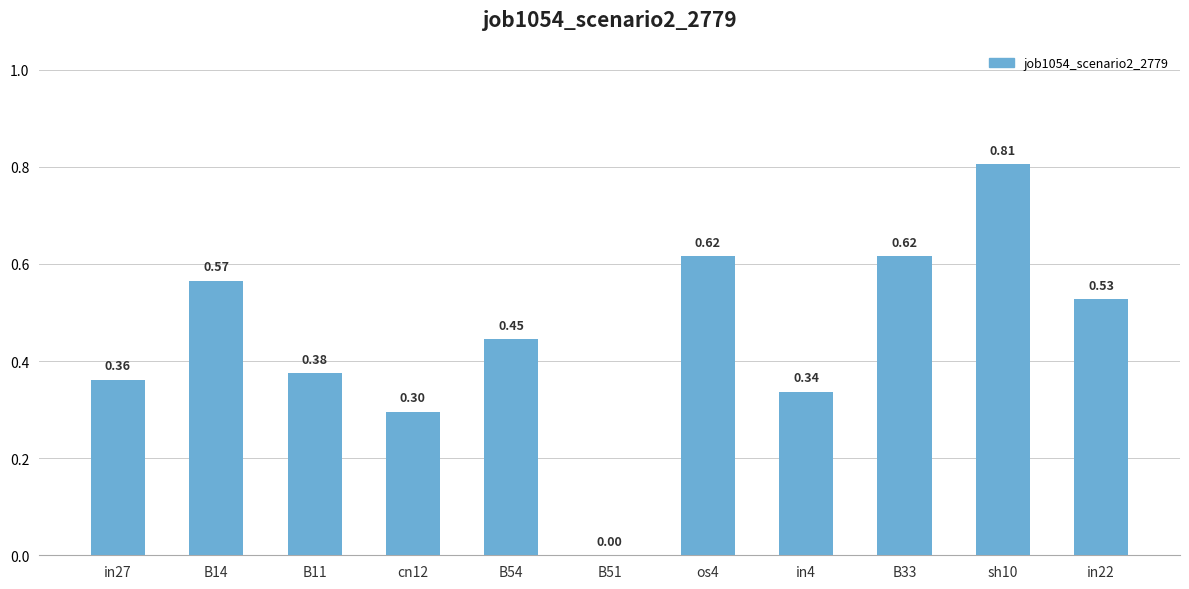

Between B54 and in4, which is larger?

B54